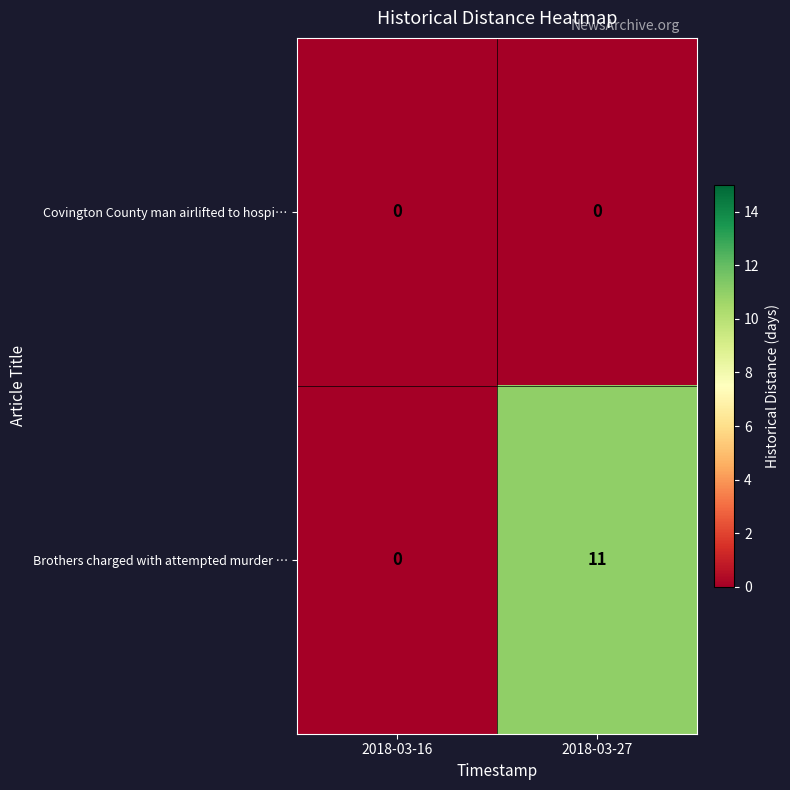

Which series changed the most between 2018-03-16 and 2018-03-27?

Brothers charged with attempted murder …